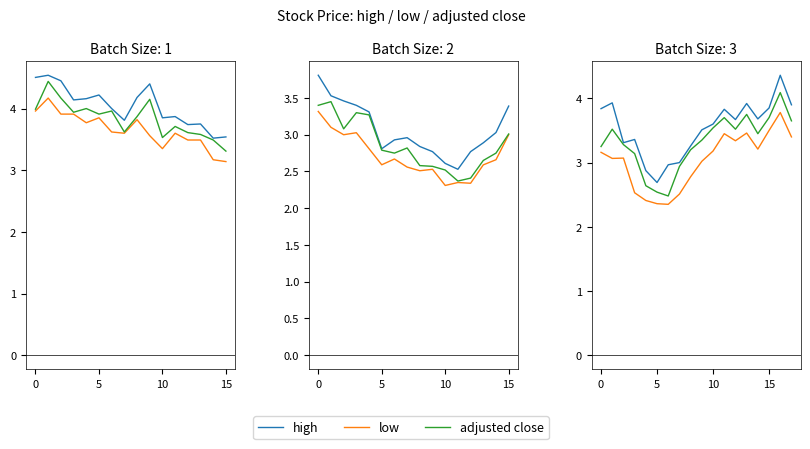

At 17, list the series in order from largest to smallest.

high, adjusted close, low